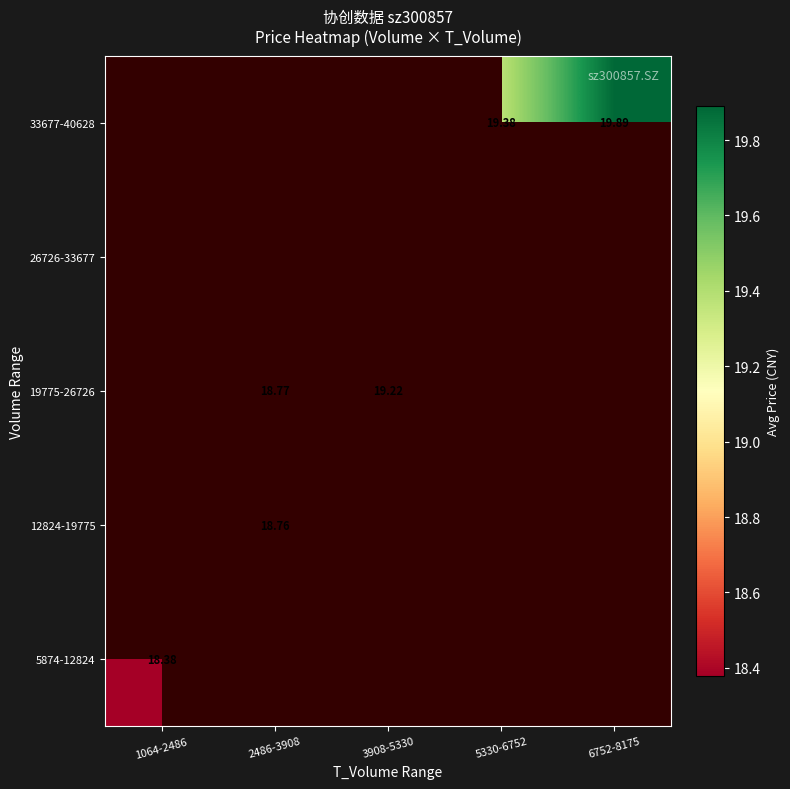

Which category has the highest value across all series?

6752-8175